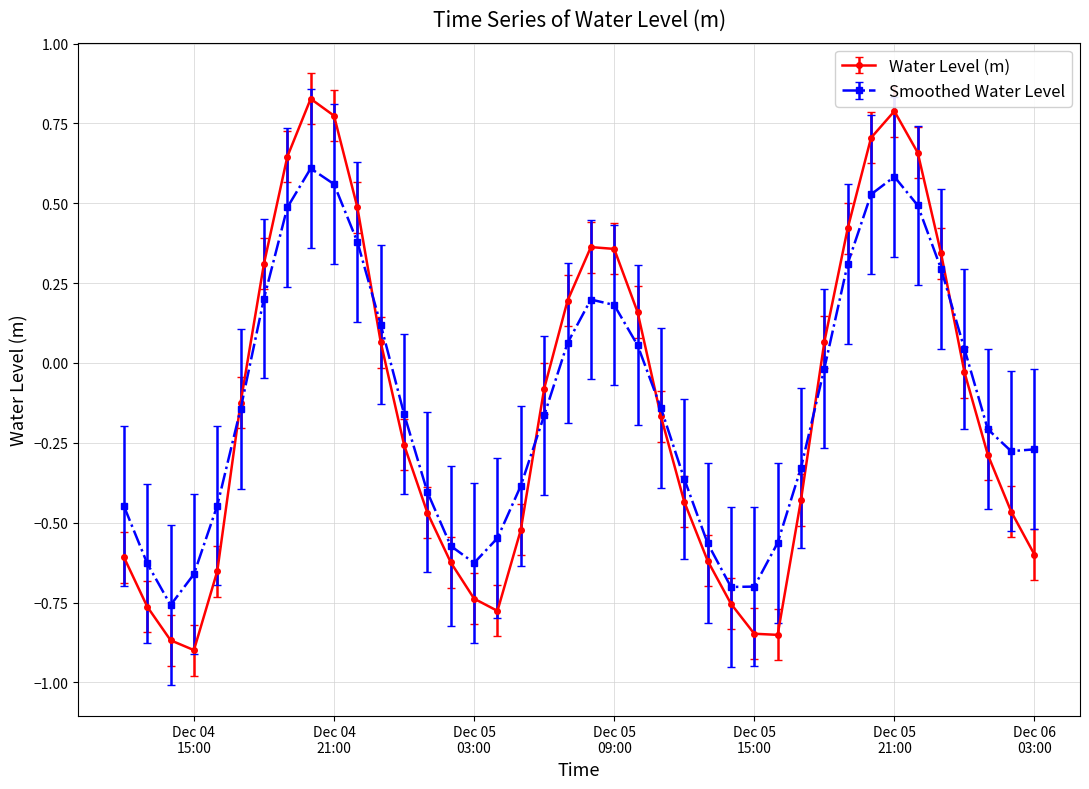

Rank the series by their maximum value, from lowest to highest.

Smoothed Water Level, Water Level (m)